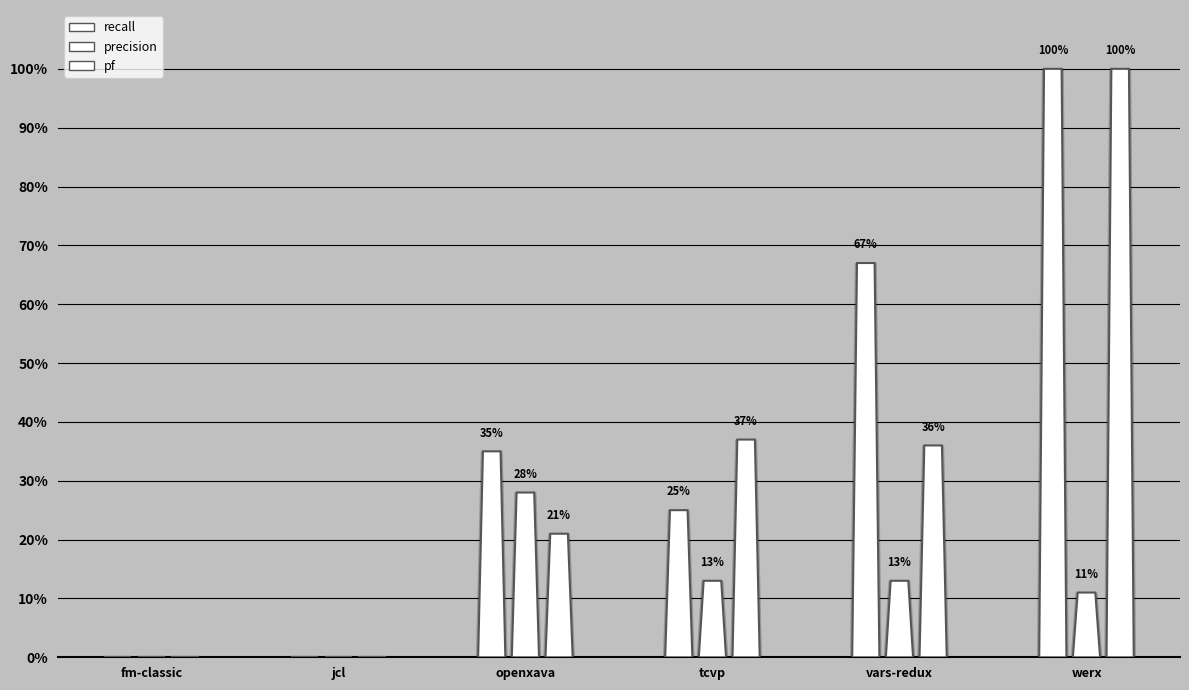

At which label does pf reach its minimum?

fm-classic.csv